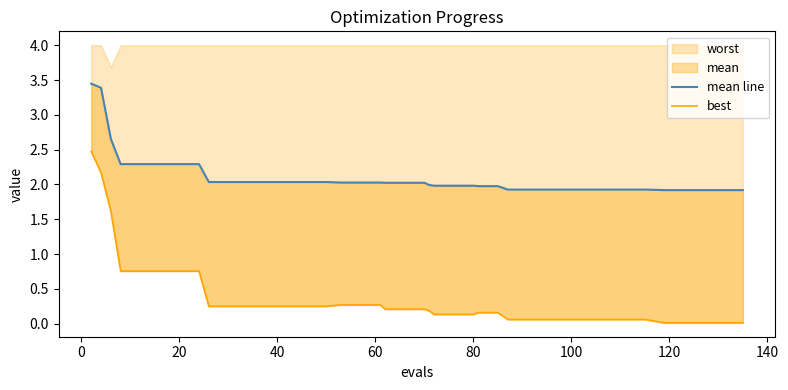

True or false: best and mean line intersect in this chart.

False